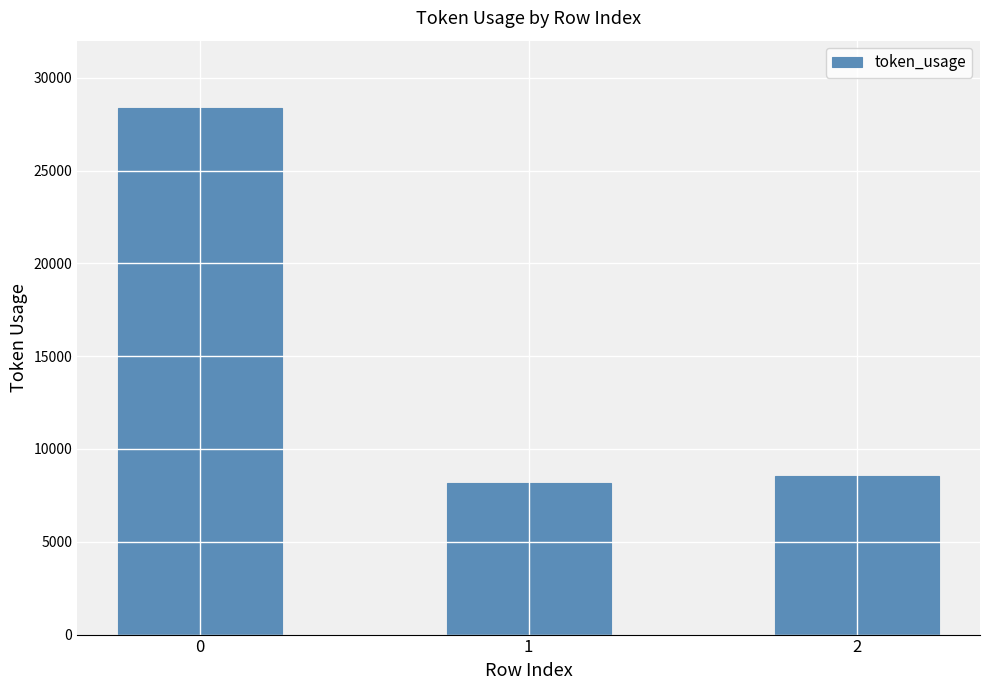

True or false: the data shows 6807 at 0.

False